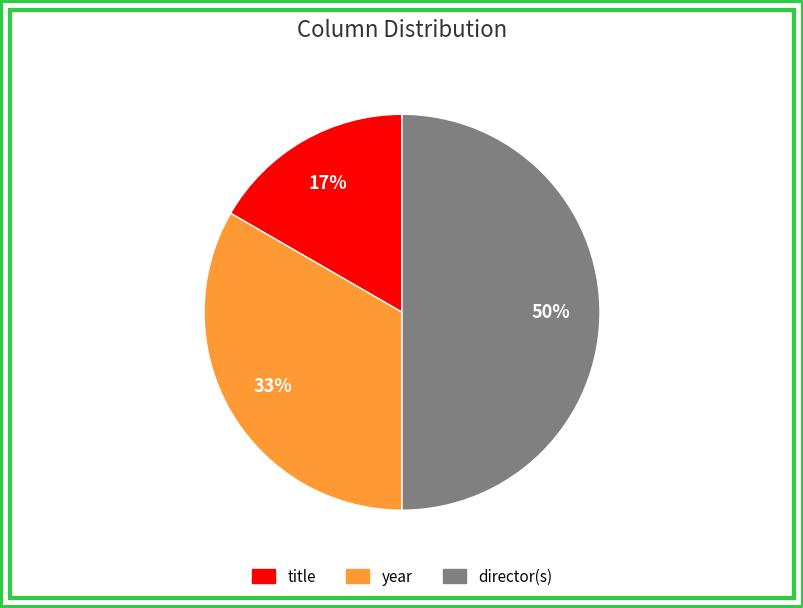

Approximately how many times larger is the value at title compared to director(s)?

0.3